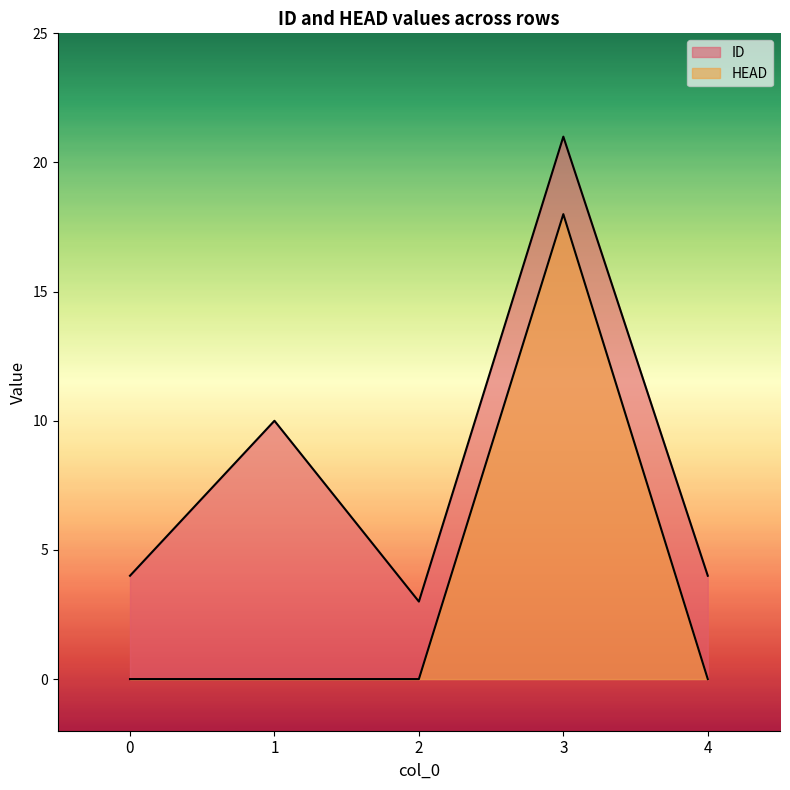

True or false: HEAD has more than 1 interior local peaks.

False